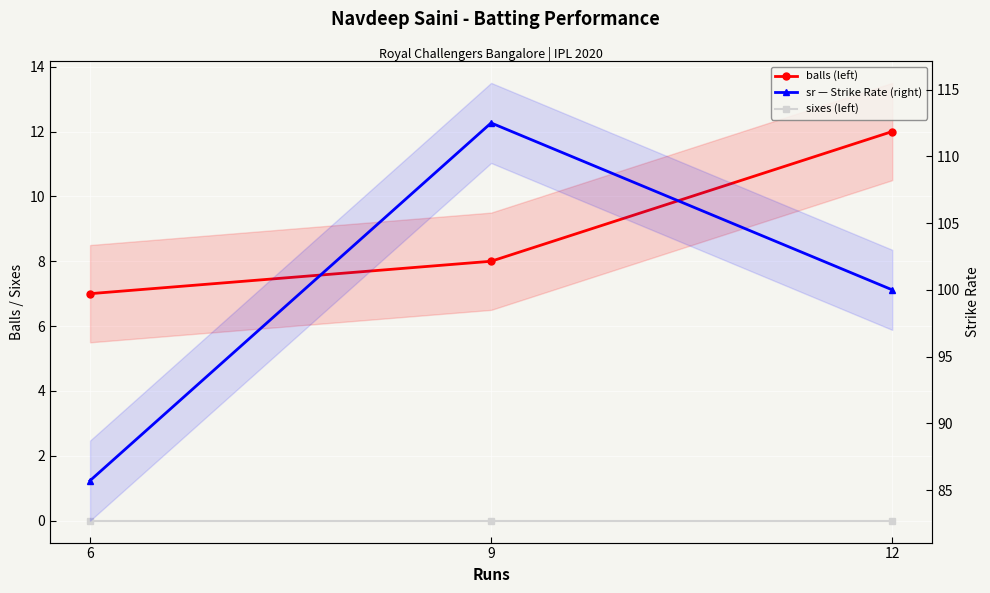

Reading right to left, transcribe all the data shown in this chart.

balls: 6=7.0	9=8.0	12=12.0
sixes: 6=0.0	9=0.0	12=0.0
sr: 6=85.7	9=112.5	12=100.0